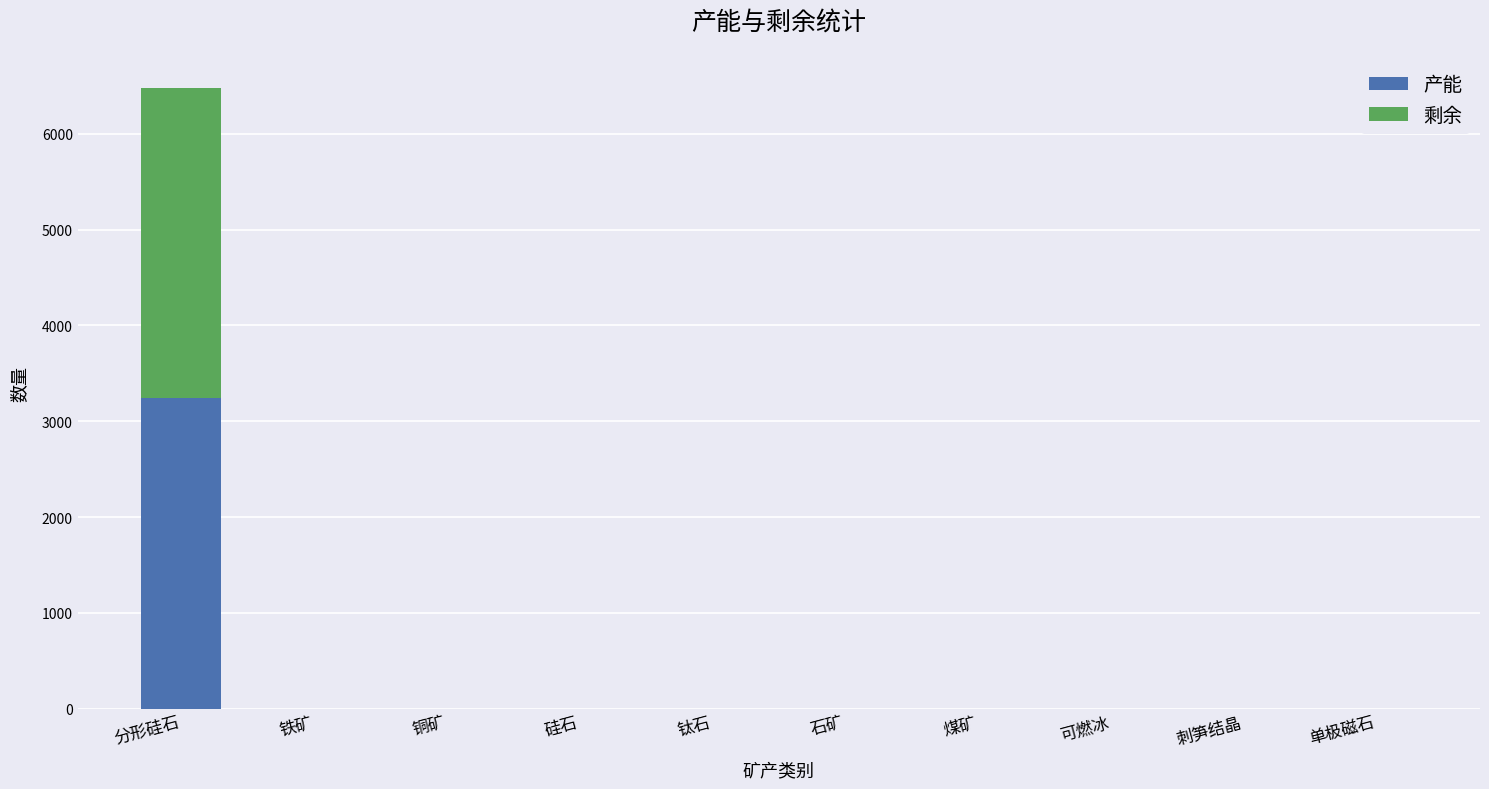

At which category is the sum across all series the highest?

分形硅石